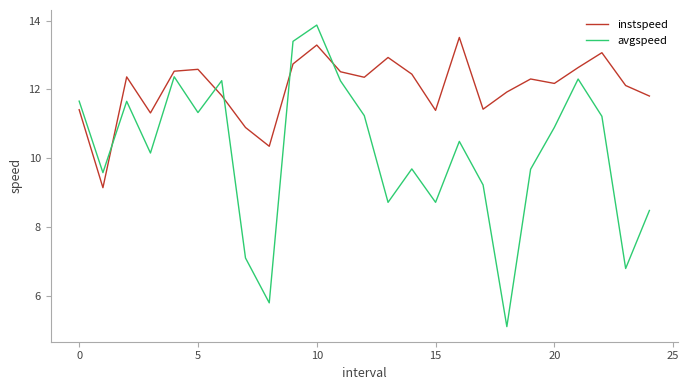

What are all the series names shown in the legend?

instspeed, avgspeed